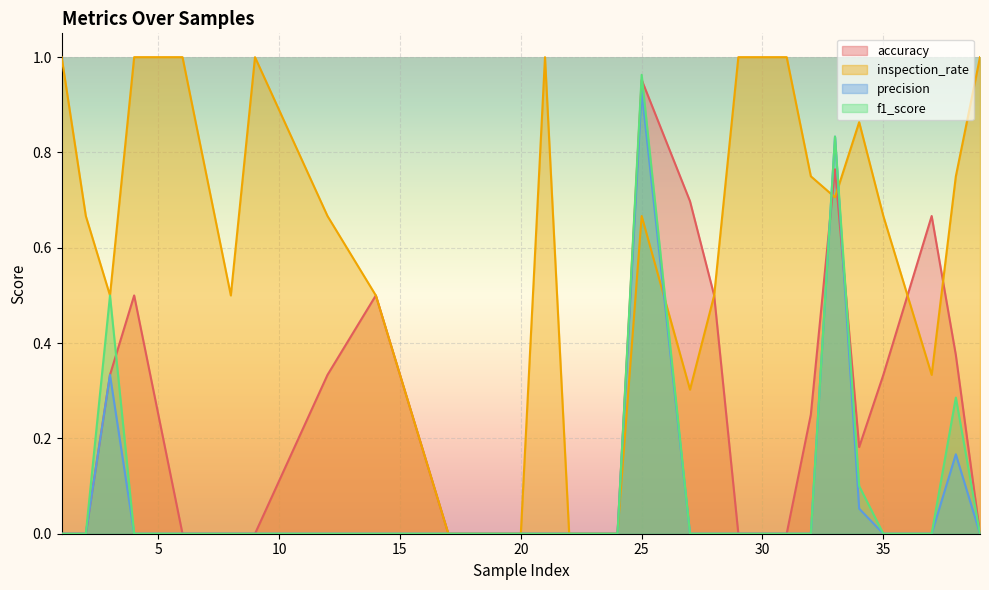

Reading right to left, list all the values displayed in this chart.

accuracy: 39=0.0	38=0.4	37=0.7	35=0.3	34=0.2	33=0.8	32=0.2	31=0.0	29=0.0	28=0.5	27=0.7	25=1.0	24=0.0	22=0.0	21=0.0	20=0.0	17=0.0	14=0.5	12=0.3	9=0.0	8=0.0	6=0.0	4=0.5	3=0.3	2=0.0	1=0.0
inspection_rate: 39=1.0	38=0.8	37=0.3	35=0.7	34=0.9	33=0.7	32=0.8	31=1.0	29=1.0	28=0.5	27=0.3	25=0.7	24=0.0	22=0.0	21=1.0	20=0.0	17=0.0	14=0.5	12=0.7	9=1.0	8=0.5	6=1.0	4=1.0	3=0.5	2=0.7	1=1.0
precision: 39=0.0	38=0.2	37=0.0	35=0.0	34=0.1	33=0.8	32=0.0	31=0.0	29=0.0	28=0.0	27=0.0	25=0.9	24=0.0	22=0.0	21=0.0	20=0.0	17=0.0	14=0.0	12=0.0	9=0.0	8=0.0	6=0.0	4=0.0	3=0.3	2=0.0	1=0.0
f1_score: 39=0.0	38=0.3	37=0.0	35=0.0	34=0.1	33=0.8	32=0.0	31=0.0	29=0.0	28=0.0	27=0.0	25=1.0	24=0.0	22=0.0	21=0.0	20=0.0	17=0.0	14=0.0	12=0.0	9=0.0	8=0.0	6=0.0	4=0.0	3=0.5	2=0.0	1=0.0